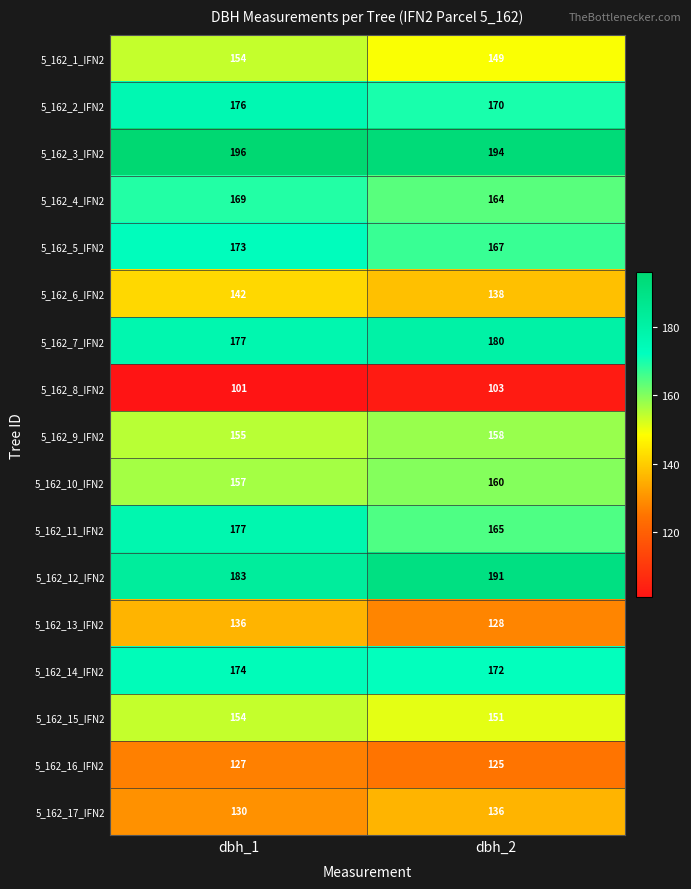

Is it true that 5_162_9_IFN2 equals 158 at dbh_2?

True